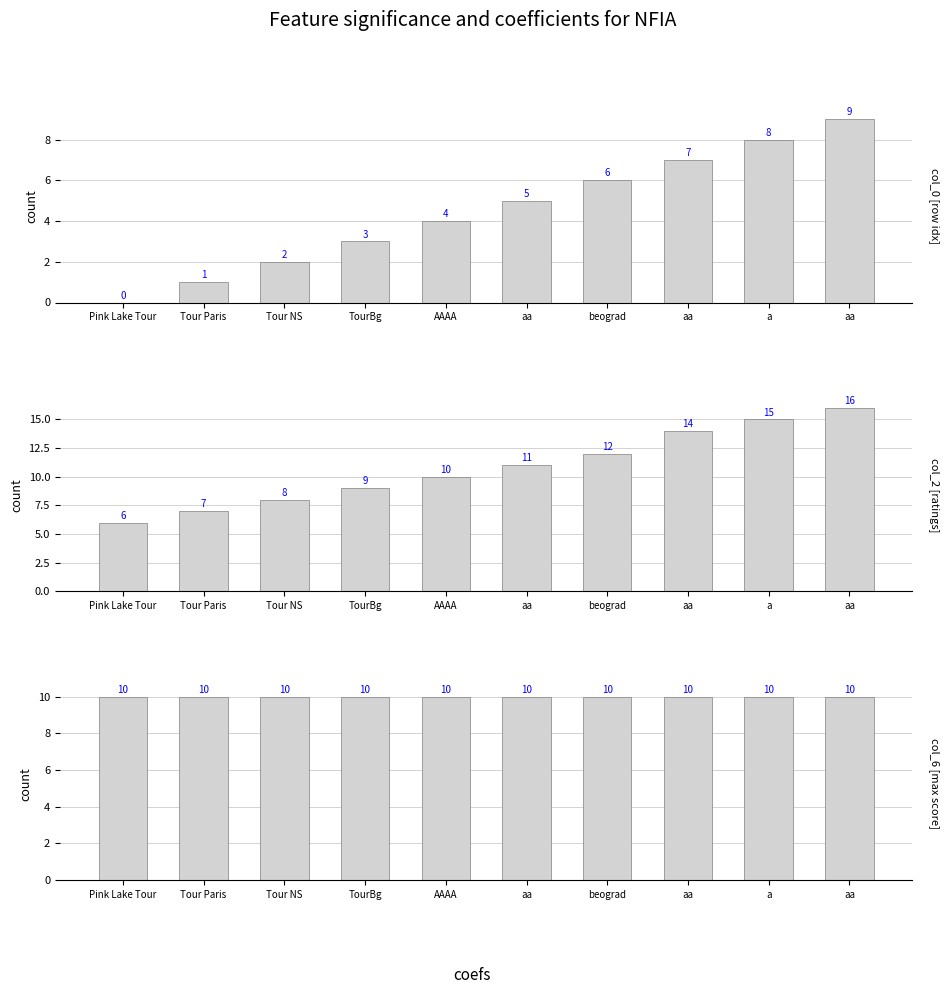

How many col_0 values are between 2 and 7?

6